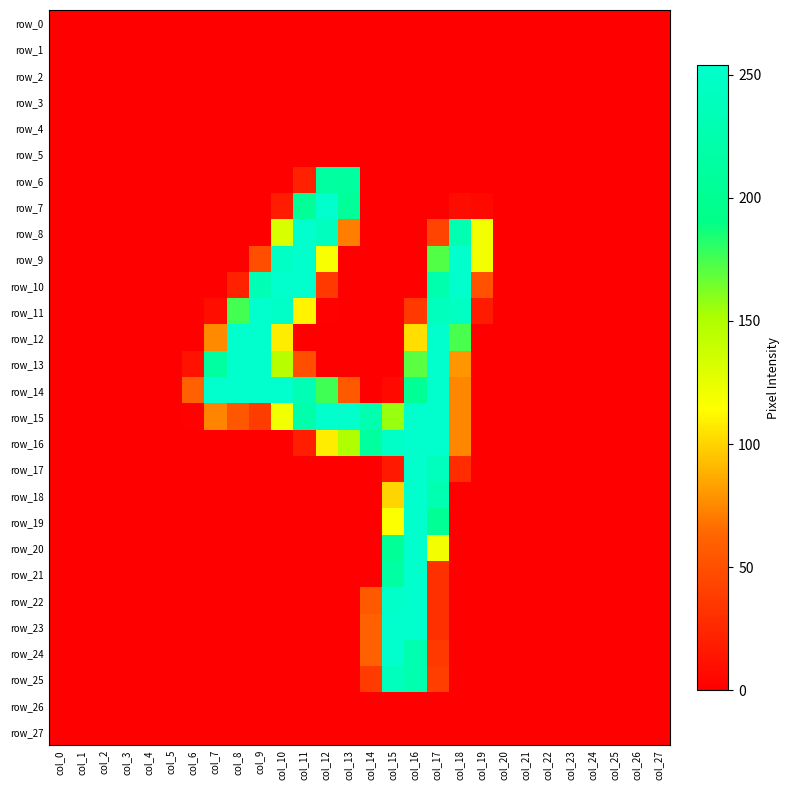

What is the highest value of the row_13 series?

254